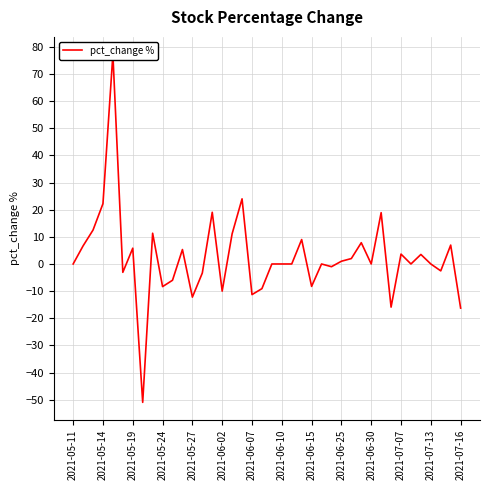

What is the approximate value at 2021-07-07?

3.6